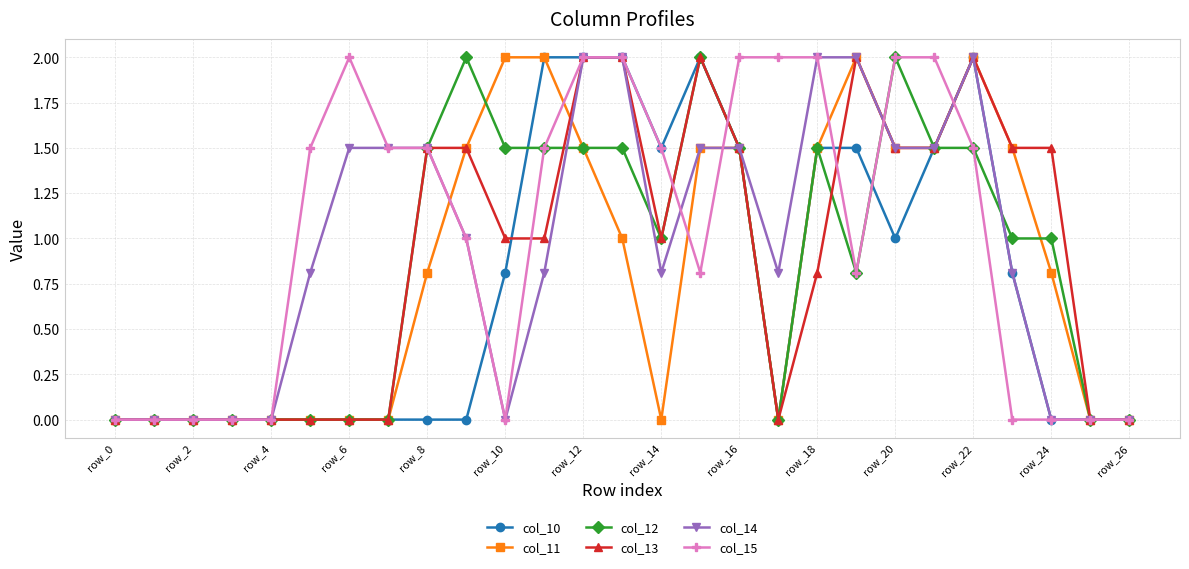

What is the value of the col_14 point at the 21st from the left?

1.5